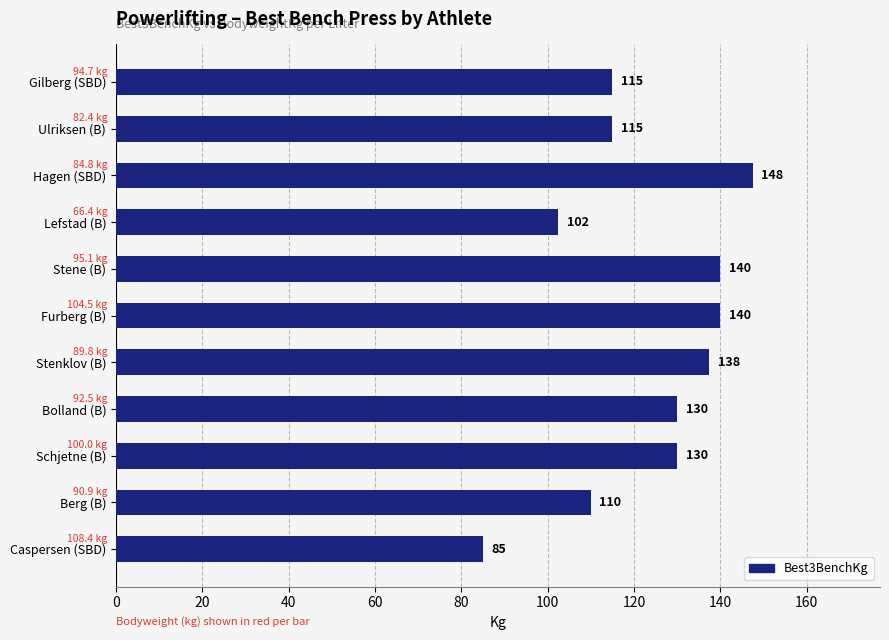

The value at Berg (B) is 110.0. True or false?

True